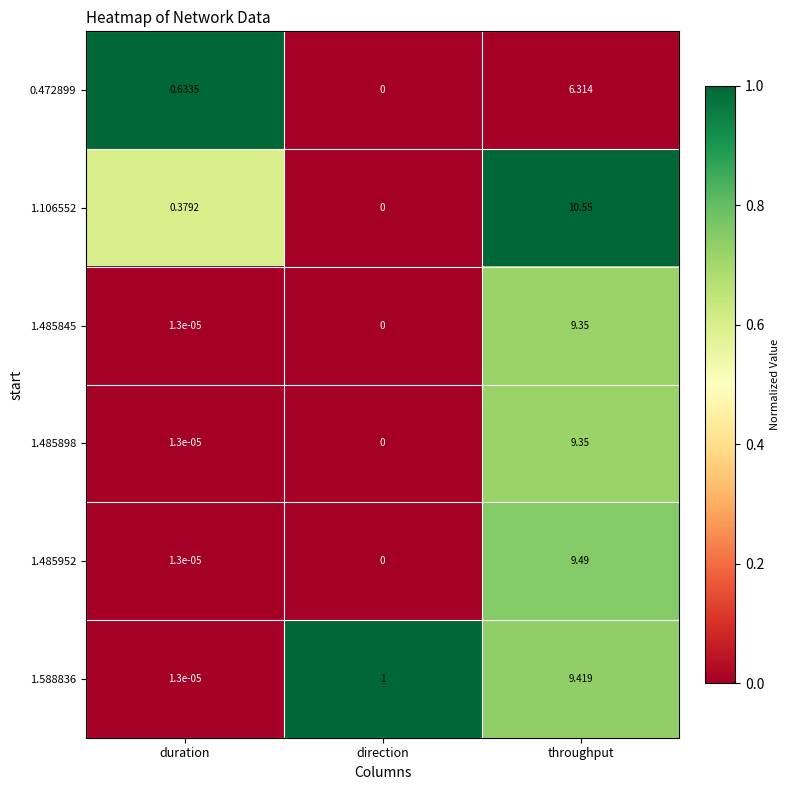

How many distinct data groups are displayed?

6